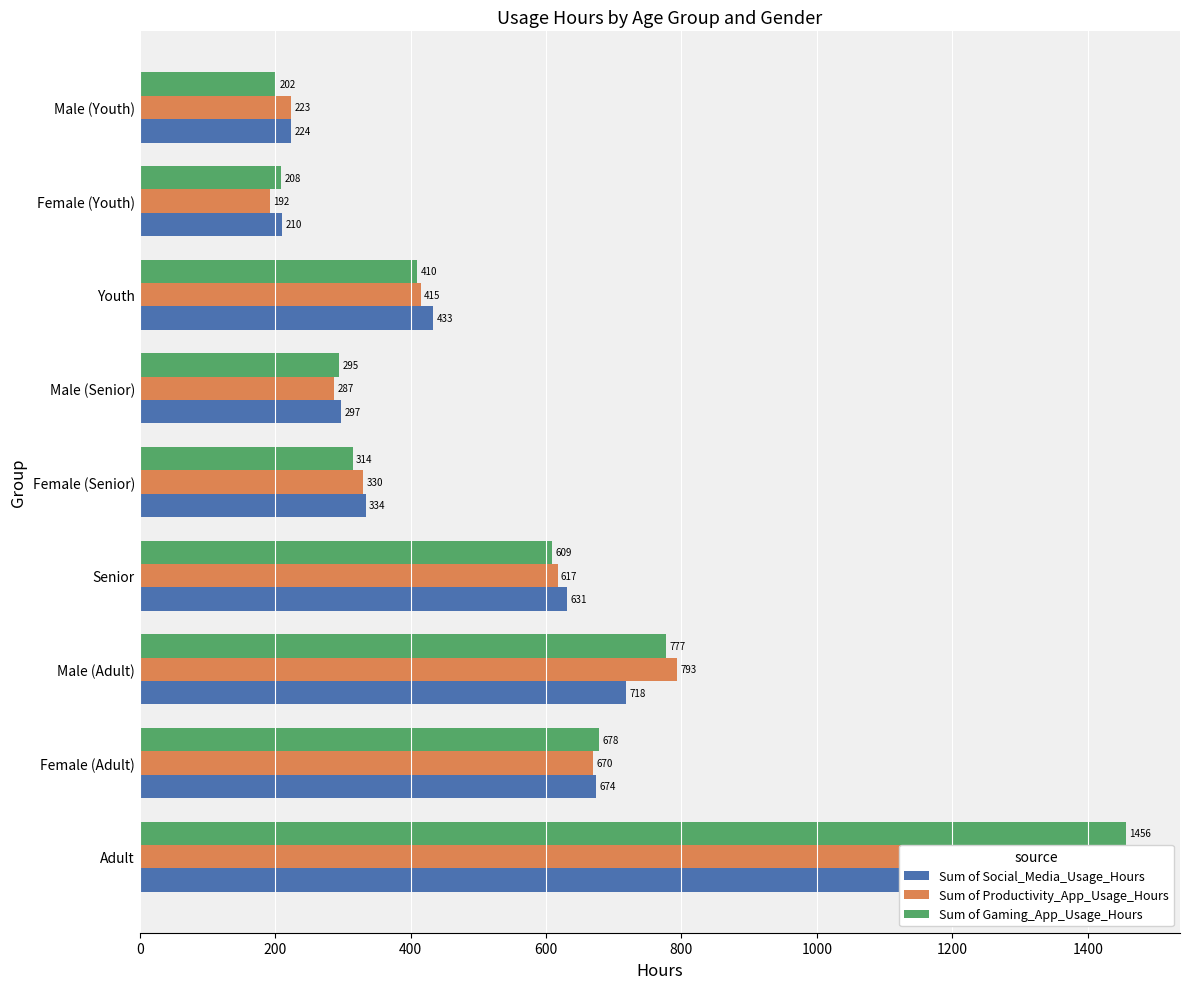

What is the value of the Sum of Gaming_App_Usage_Hours bar at the 9th from the left?

201.8